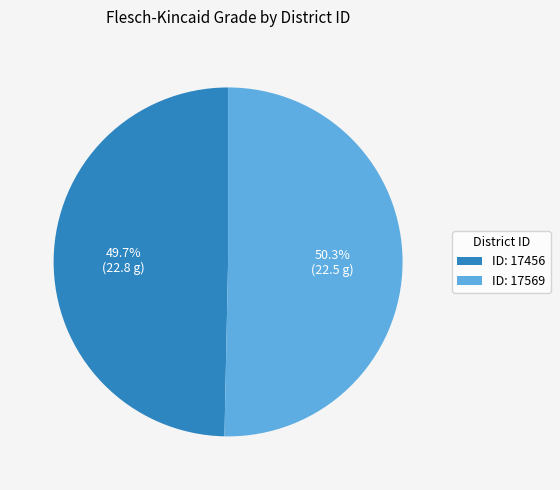

Approximately how many times larger is the value at ID: 17569 compared to ID: 17456?

1.0